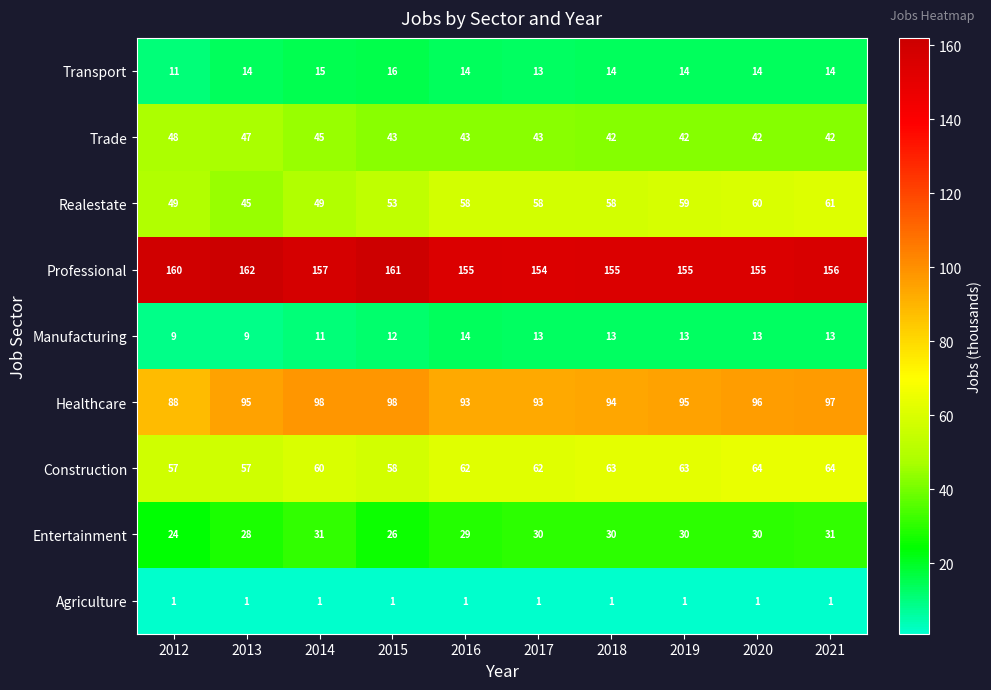

What is the spread (max minus min) of values at 2014?

156